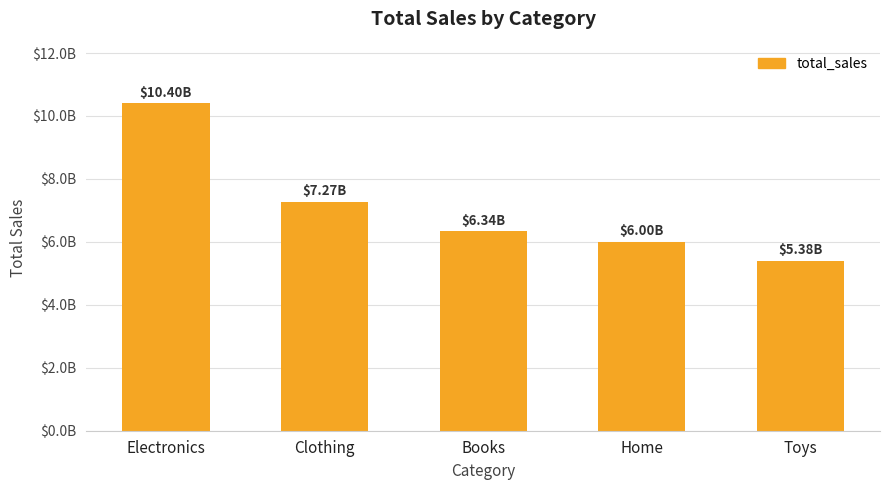

True or false: the data shows 5383506455.6 at Toys.

True